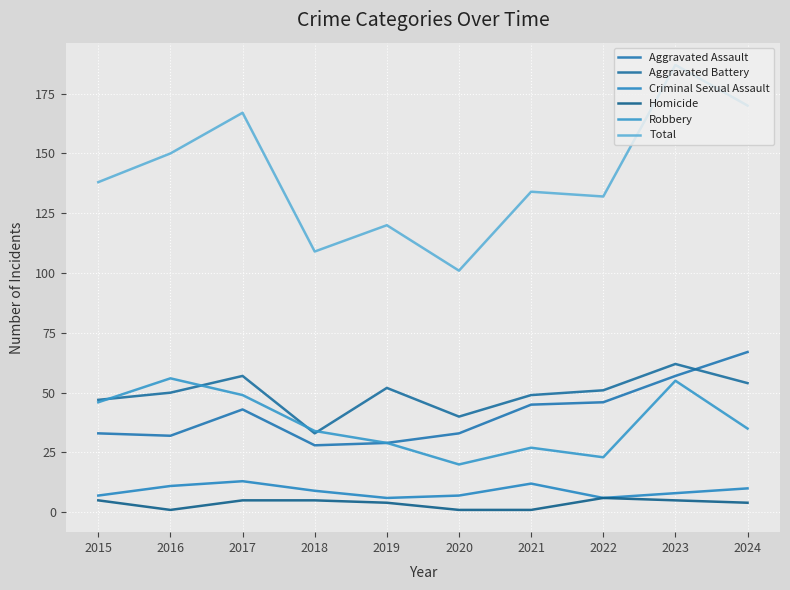

Reading right to left, transcribe all the data shown in this chart.

Aggravated Assault: 2024=67	2023=57	2022=46	2021=45	2020=33	2019=29	2018=28	2017=43	2016=32	2015=33
Aggravated Battery: 2024=54	2023=62	2022=51	2021=49	2020=40	2019=52	2018=33	2017=57	2016=50	2015=47
Criminal Sexual Assault: 2024=10	2023=8	2022=6	2021=12	2020=7	2019=6	2018=9	2017=13	2016=11	2015=7
Homicide: 2024=4	2023=5	2022=6	2021=1	2020=1	2019=4	2018=5	2017=5	2016=1	2015=5
Robbery: 2024=35	2023=55	2022=23	2021=27	2020=20	2019=29	2018=34	2017=49	2016=56	2015=46
Total: 2024=170	2023=187	2022=132	2021=134	2020=101	2019=120	2018=109	2017=167	2016=150	2015=138